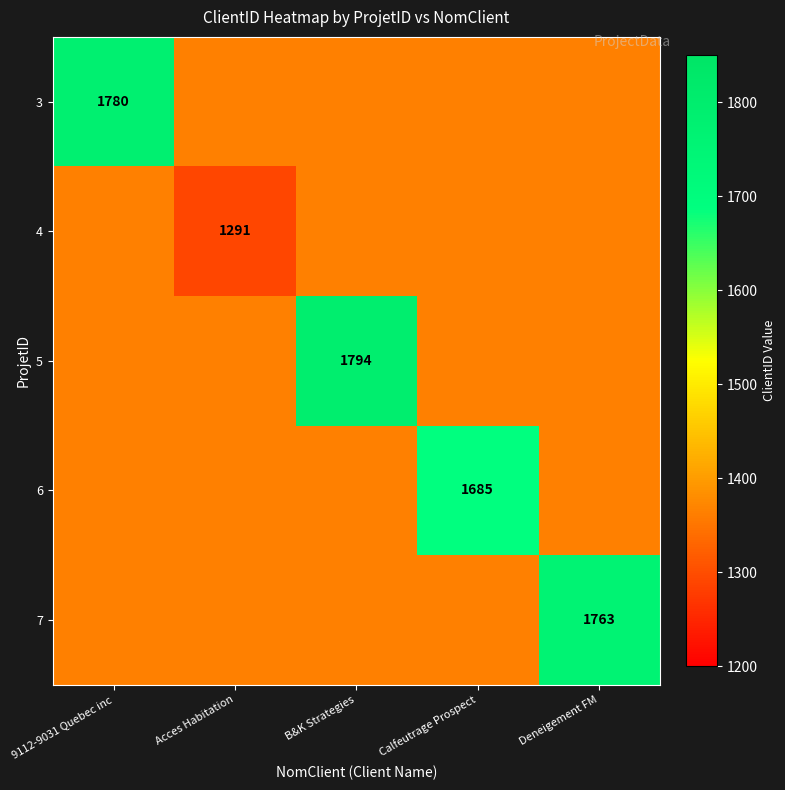

How many distinct data groups are displayed?

5